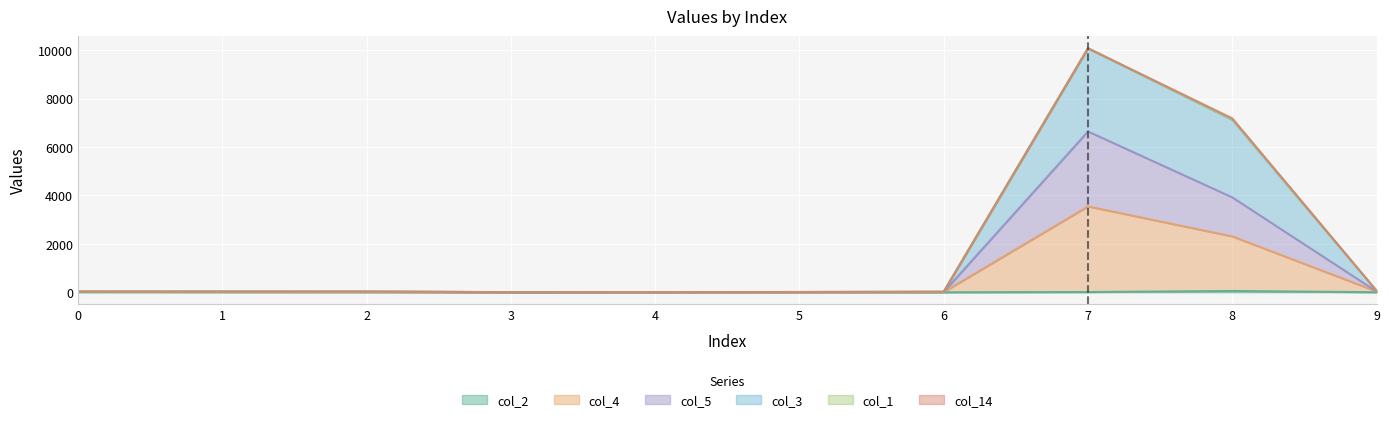

The value of col_3 at 4 is 4. True or false?

True